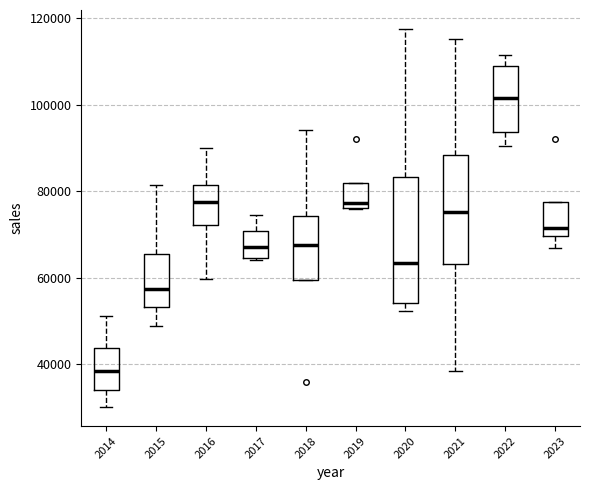

Where does the median line of the box at x = 2017 sit on the y-axis? The values are not printed on the chart, so give them approximately, as read against the axis.

68000